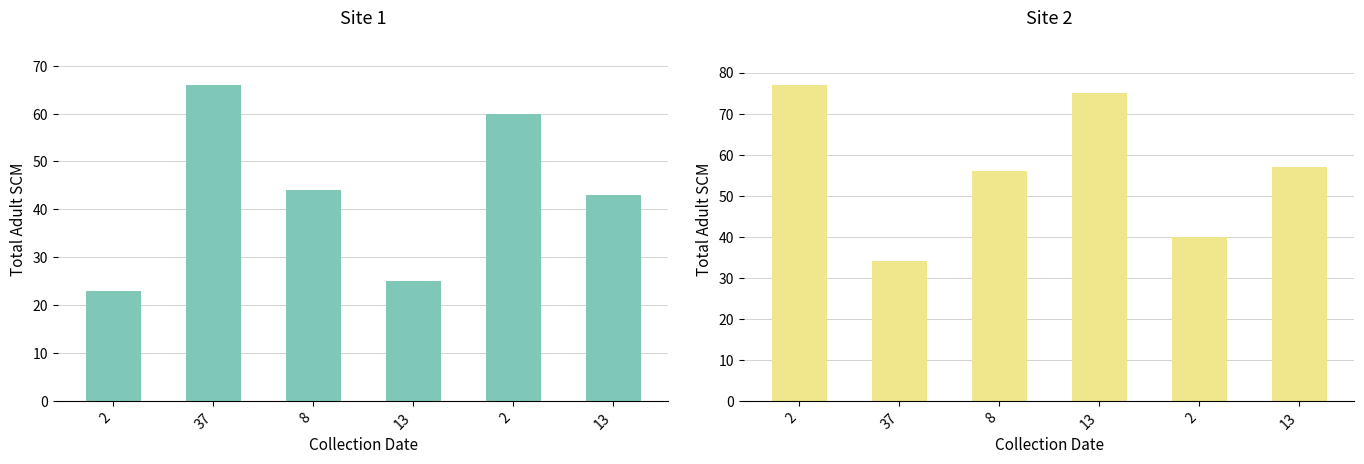

Which series changed the most between 13 and 13?

col_2